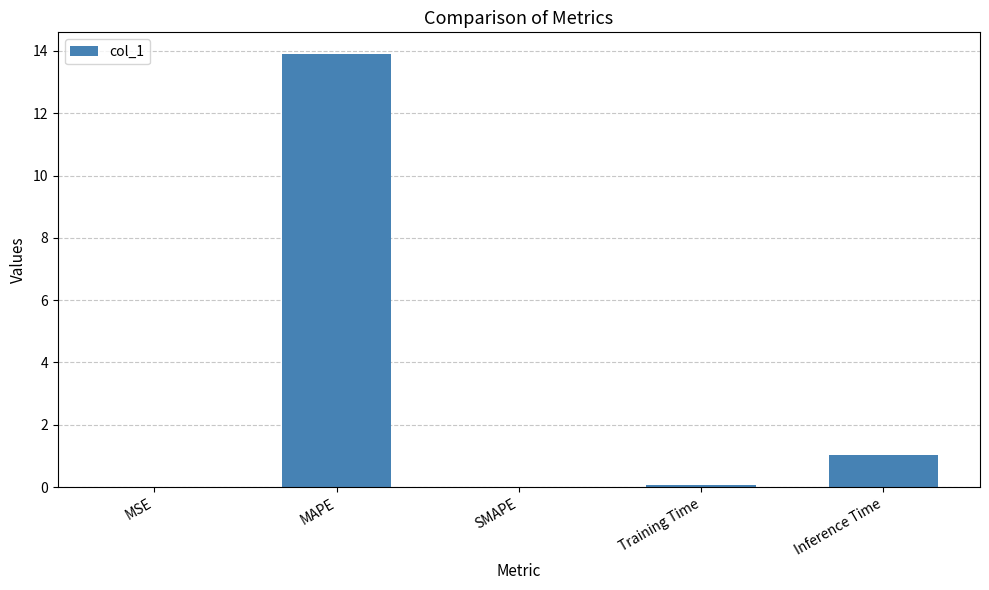

What is the sum of all values?

15.0